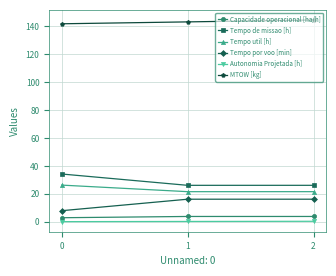

What are all the series names shown in the legend?

Capacidade operacional [ha/h], Tempo de missao [h], Tempo util [h], Tempo por voo [min], Autonomia Projetada [h], MTOW [kg]